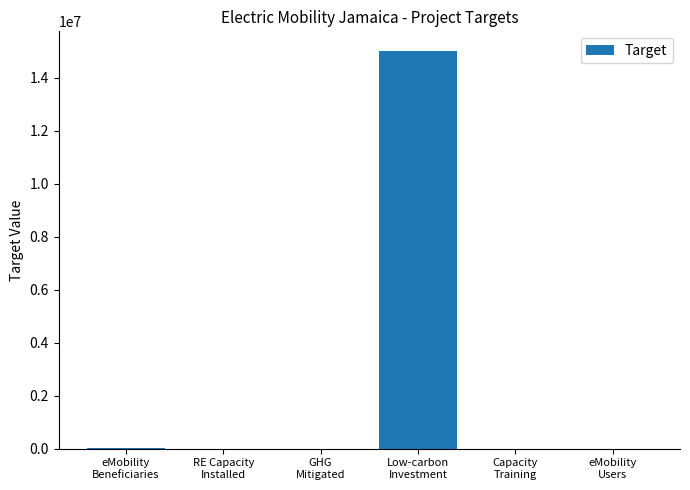

How many categories are shown in the chart?

6